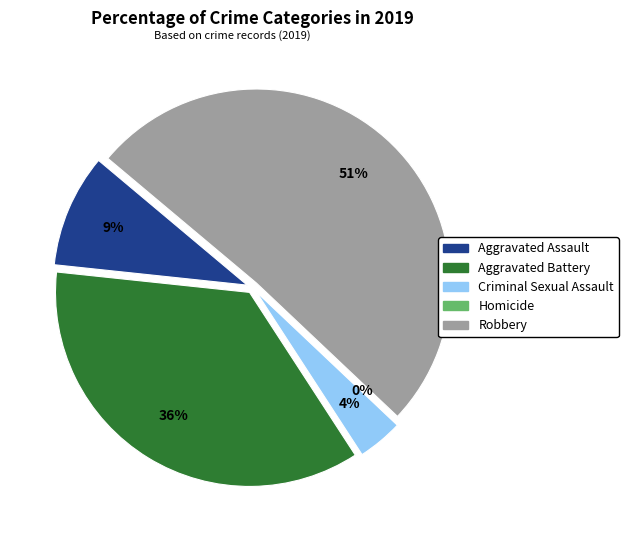

Is Criminal Sexual Assault the majority of the pie?

No